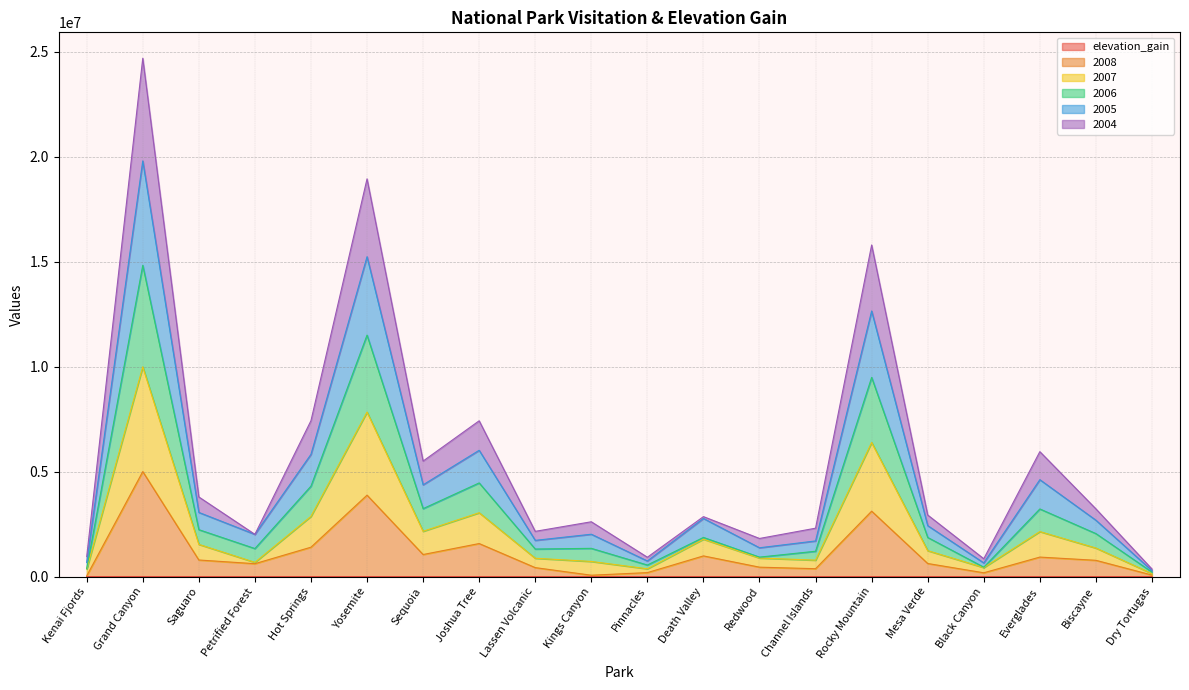

At which category is the sum across all series the highest?

Grand Canyon